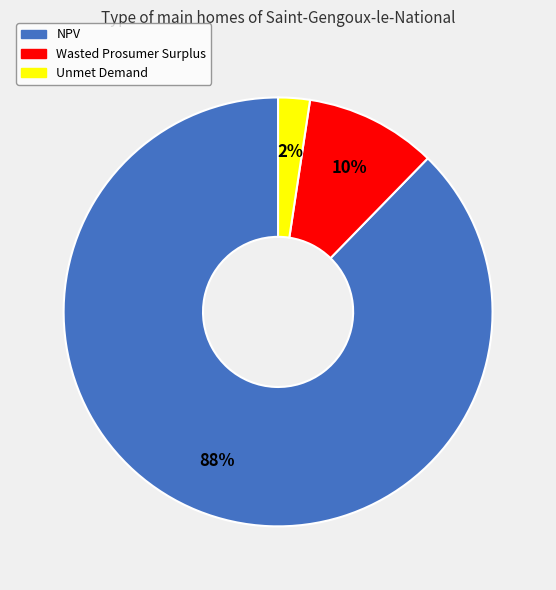

To the nearest percent, what is the combined percentage of NPV and Unmet Demand?

90%